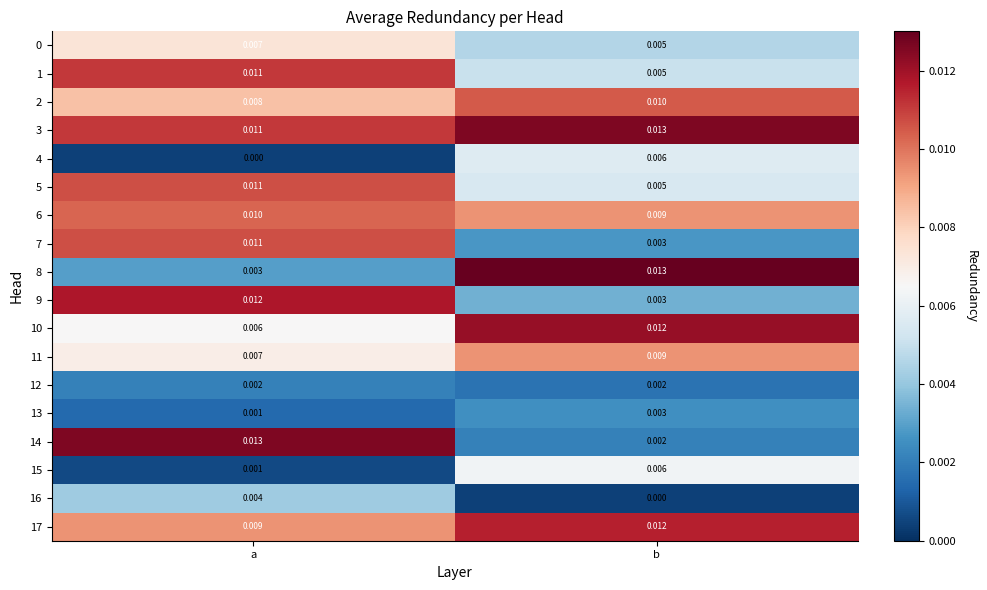

Which series has the widest spread of values?

14